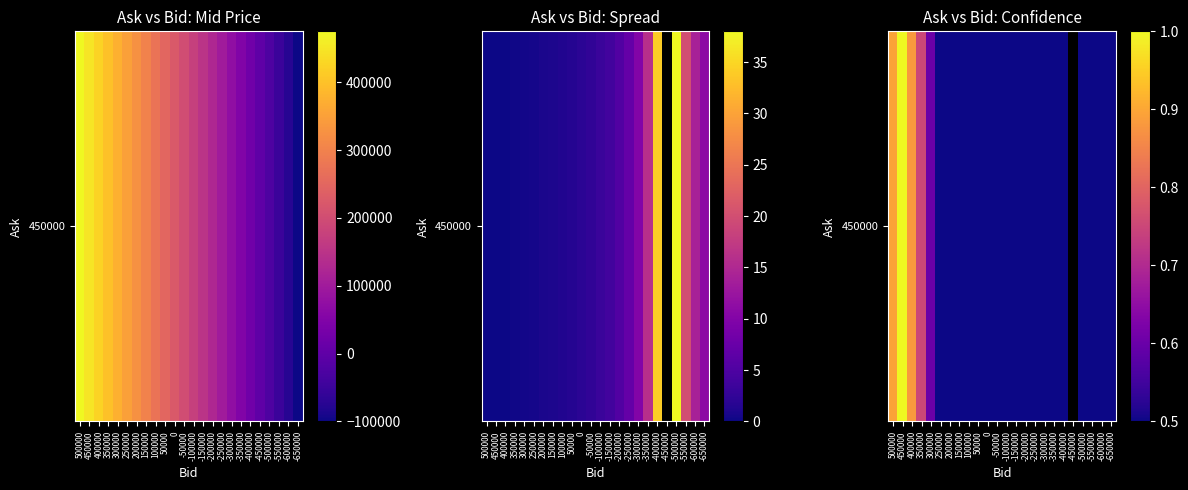

What is the difference between the second highest and minimum values?

0.5